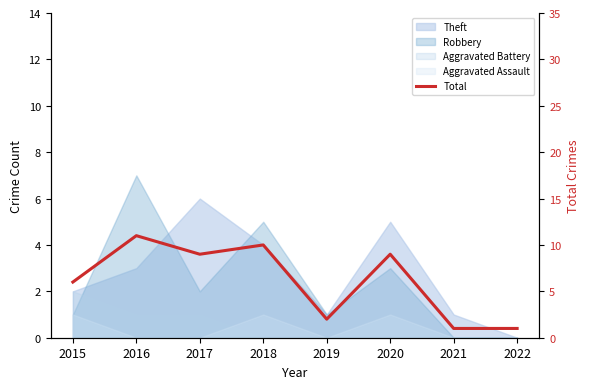

What is the difference between the second highest and second lowest values?

9